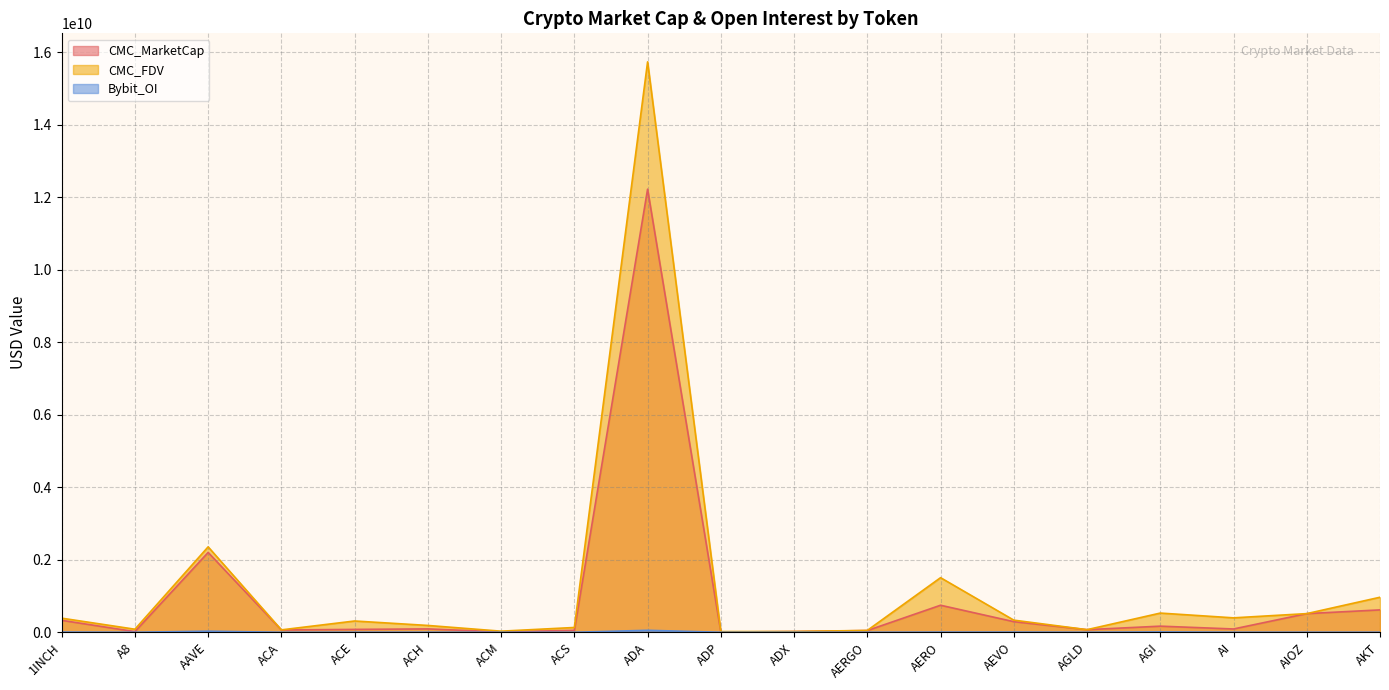

Is the value of Bybit_OI at ACA greater than the value of CMC_FDV at A8?

No